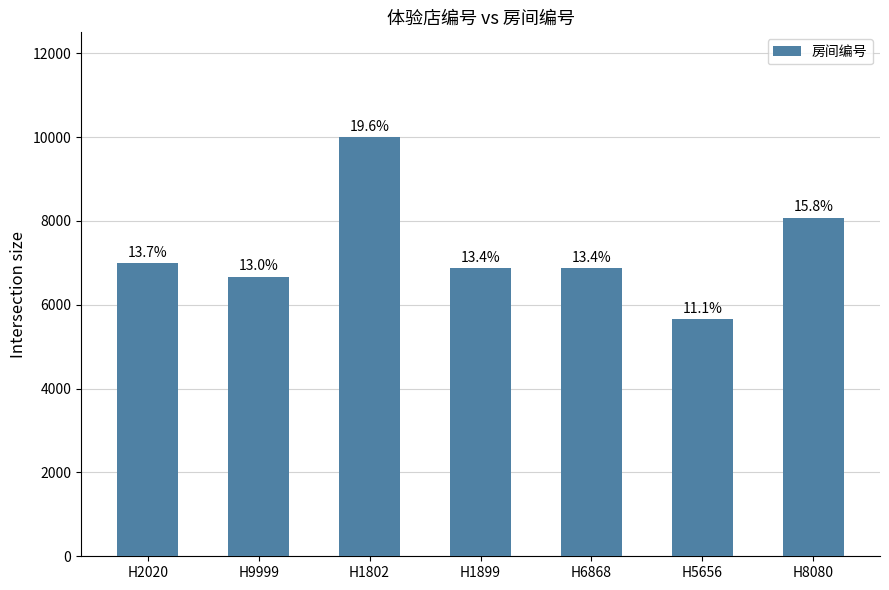

Rank the categories by value from highest to lowest.

H1802, H8080, H2020, H1899, H6868, H9999, H5656